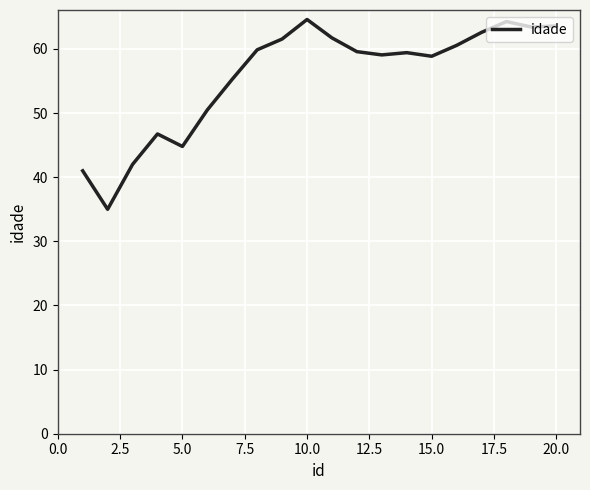

What is the greatest value displayed?

64.6